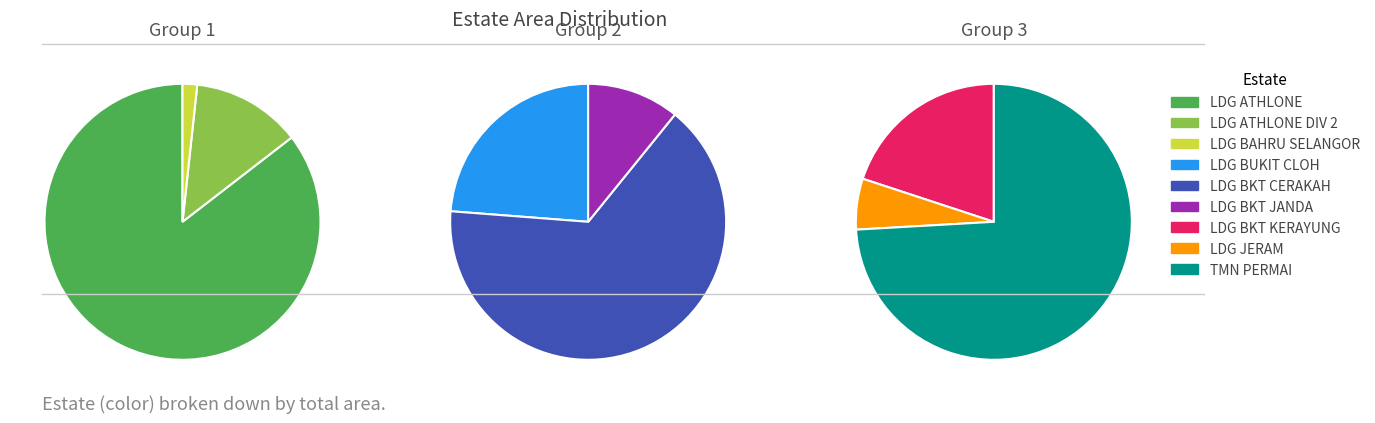

Is LDG BKT CERAKAH the majority of the pie?

No